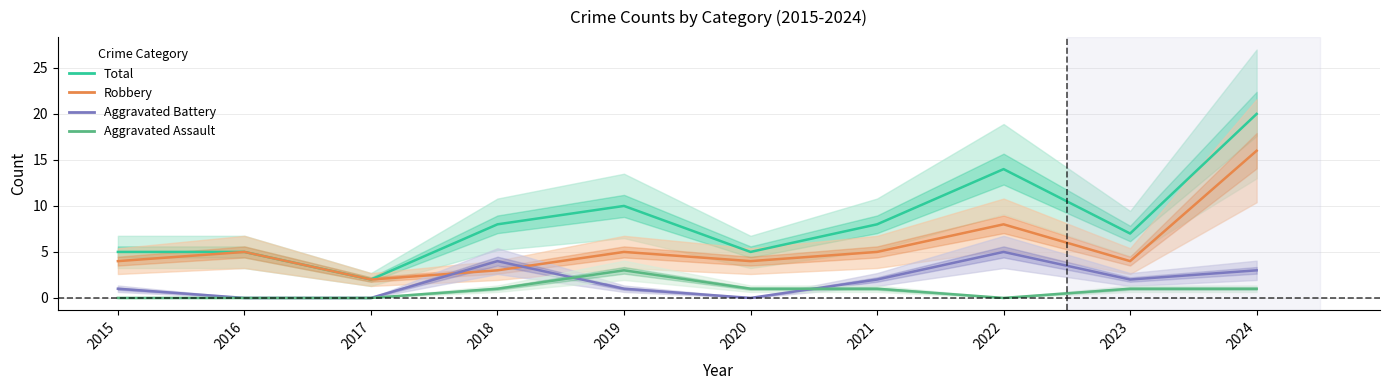

What is the value of the Total point at the 6th from the left?

5